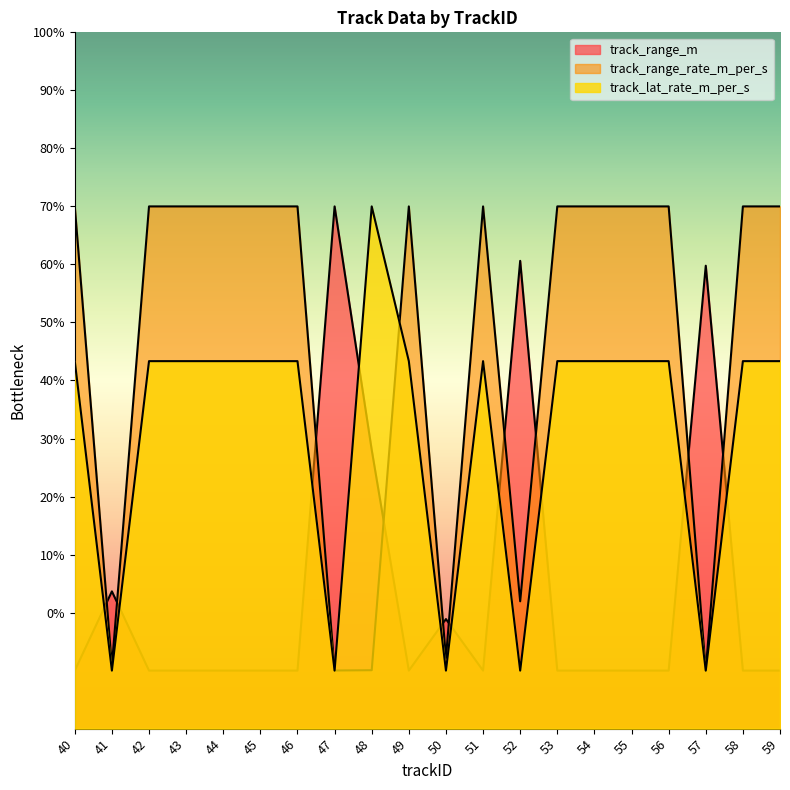

What is the value of the track_range_rate_m_per_s point at the 15th from the left?

70.0